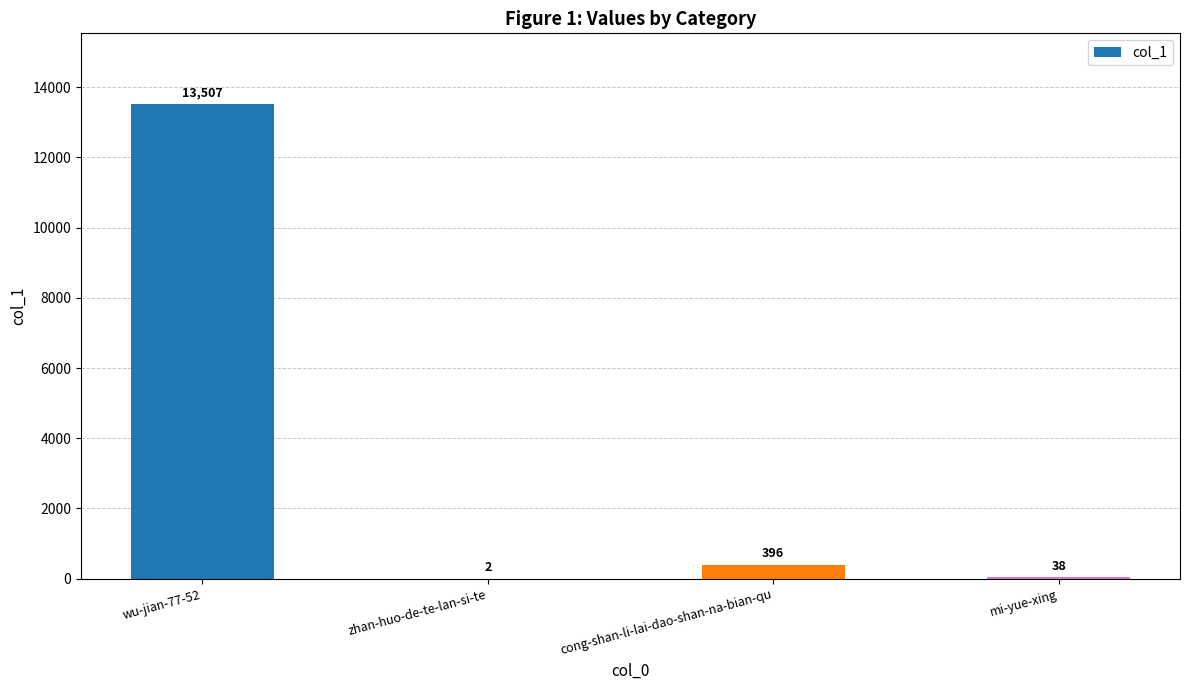

Read the value at cong-shan-li-lai-dao-shan-na-bian-qu, to the nearest 10.

400